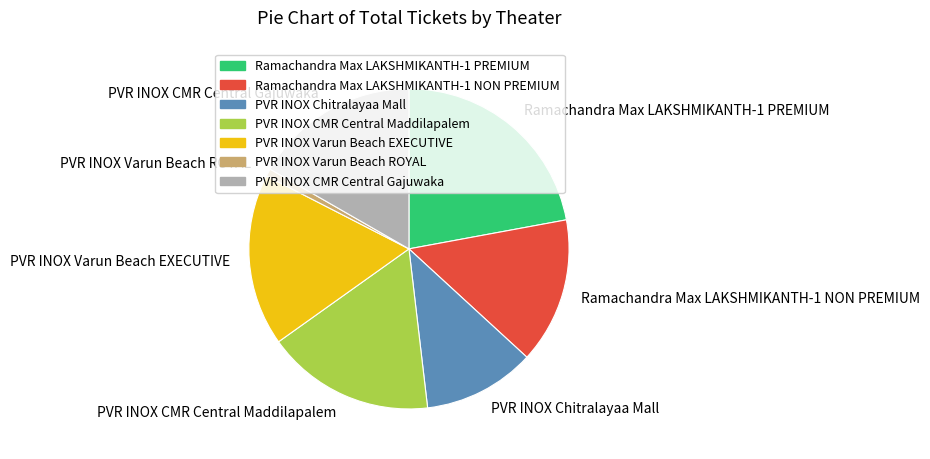

Do PVR INOX CMR Central Maddilapalem and PVR INOX Varun Beach ROYAL together represent more than half of the pie?

No